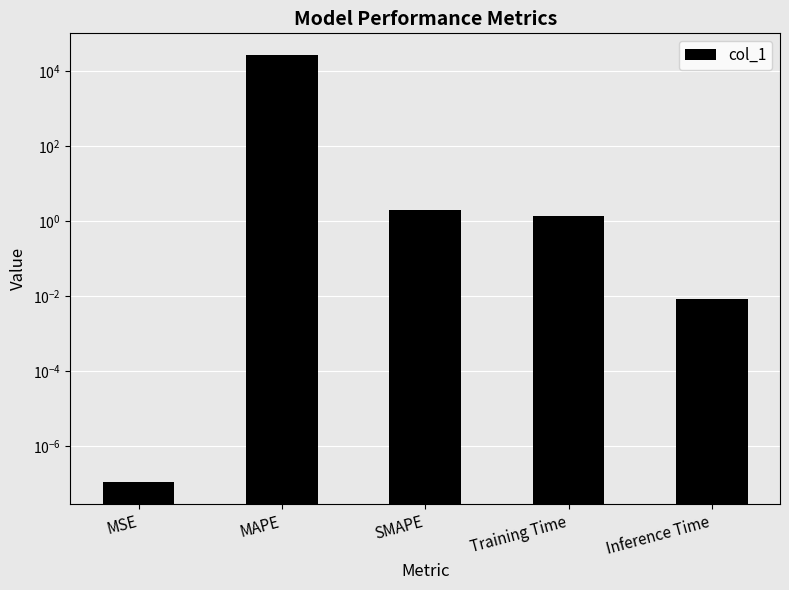

How many data points does each series have?

5